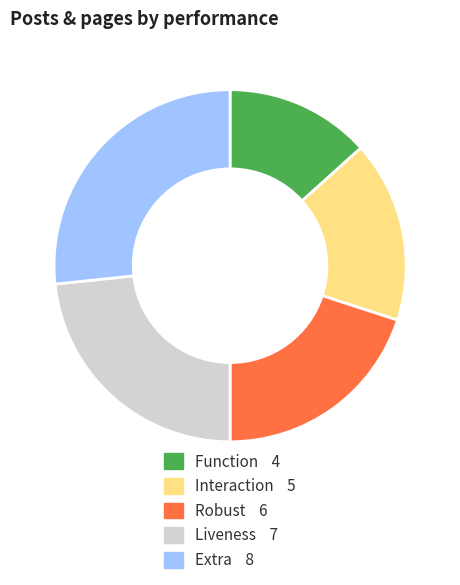

Is there a majority slice in this chart?

No